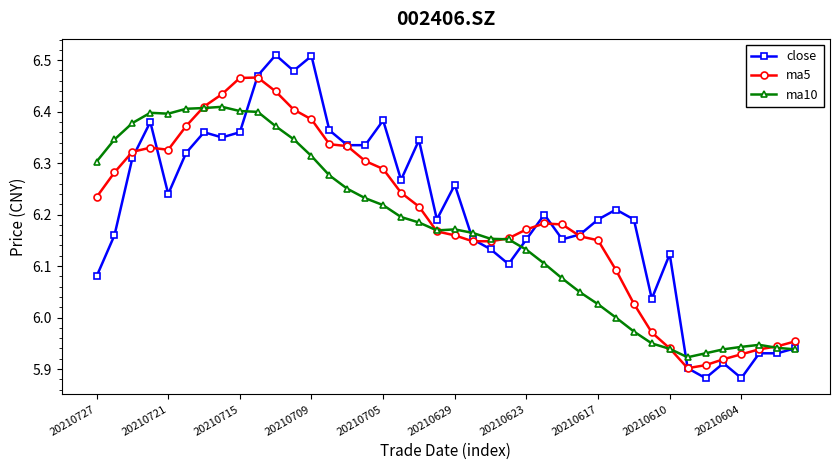

Which series has the widest spread of values?

close